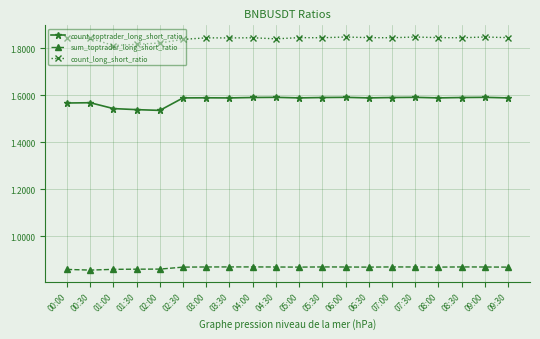

True or false: sum_toptrader_long_short_ratio has more than 1 points higher than both neighbors.

True